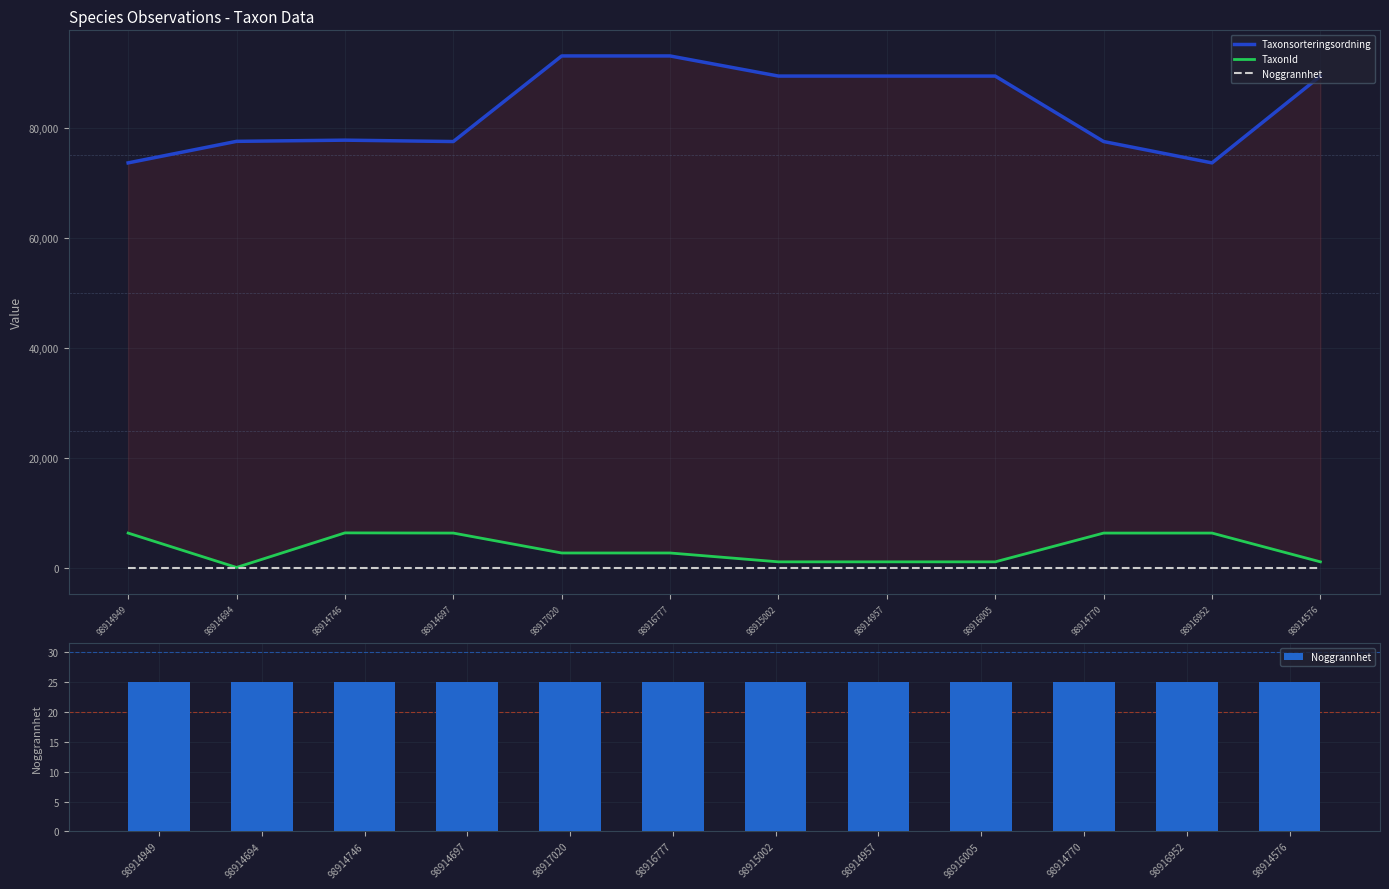

Between 98914746 and 98916777, which series saw the biggest shift?

Taxonsorteringsordning